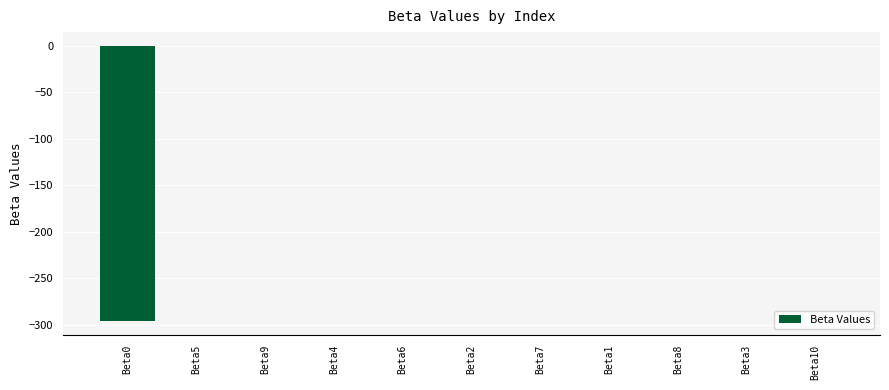

The value at Beta7 is -0.0. True or false?

True